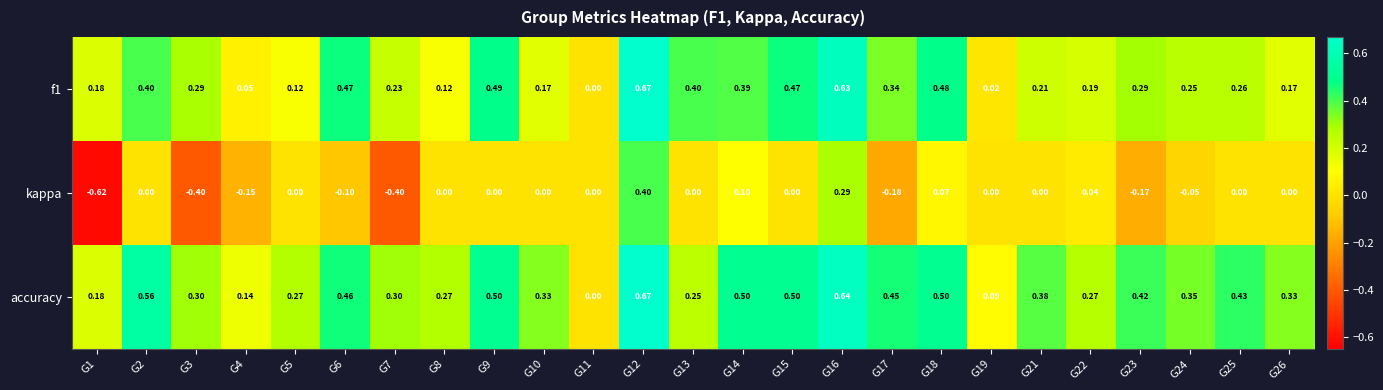

How many positive values does the accuracy series have?

24